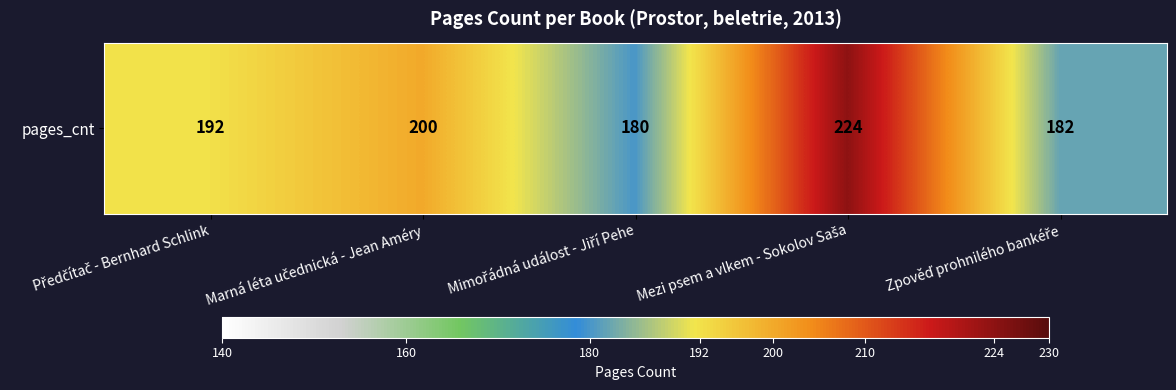

What is the average value?

196